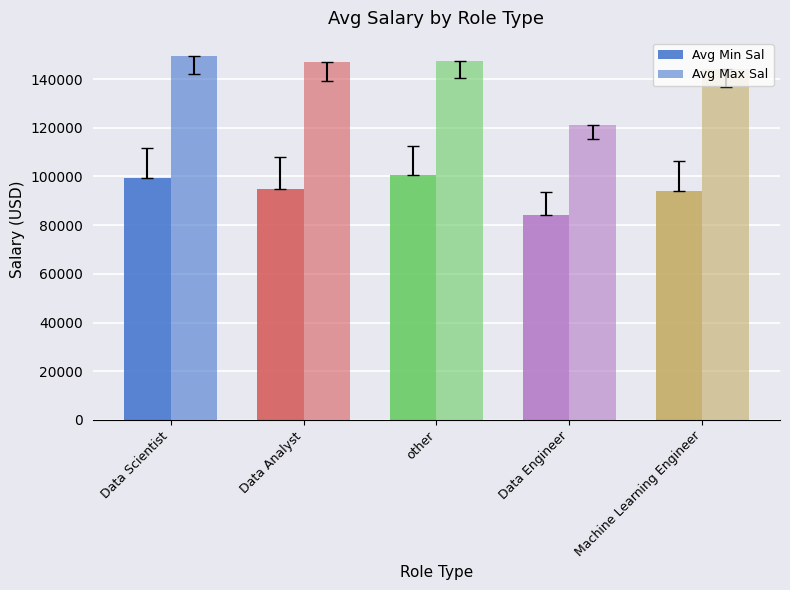

Which category has the highest value in the Avg Max Sal series?

Data Scientist